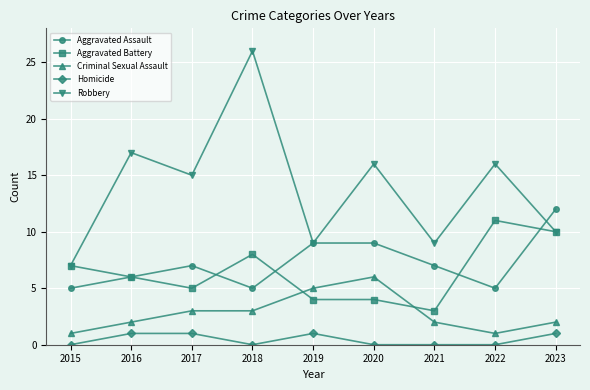

Reading left to right, what are all the values shown in this chart?

Aggravated Assault: 2015=5	2016=6	2017=7	2018=5	2019=9	2020=9	2021=7	2022=5	2023=12
Aggravated Battery: 2015=7	2016=6	2017=5	2018=8	2019=4	2020=4	2021=3	2022=11	2023=10
Criminal Sexual Assault: 2015=1	2016=2	2017=3	2018=3	2019=5	2020=6	2021=2	2022=1	2023=2
Homicide: 2015=0	2016=1	2017=1	2018=0	2019=1	2020=0	2021=0	2022=0	2023=1
Robbery: 2015=7	2016=17	2017=15	2018=26	2019=9	2020=16	2021=9	2022=16	2023=10